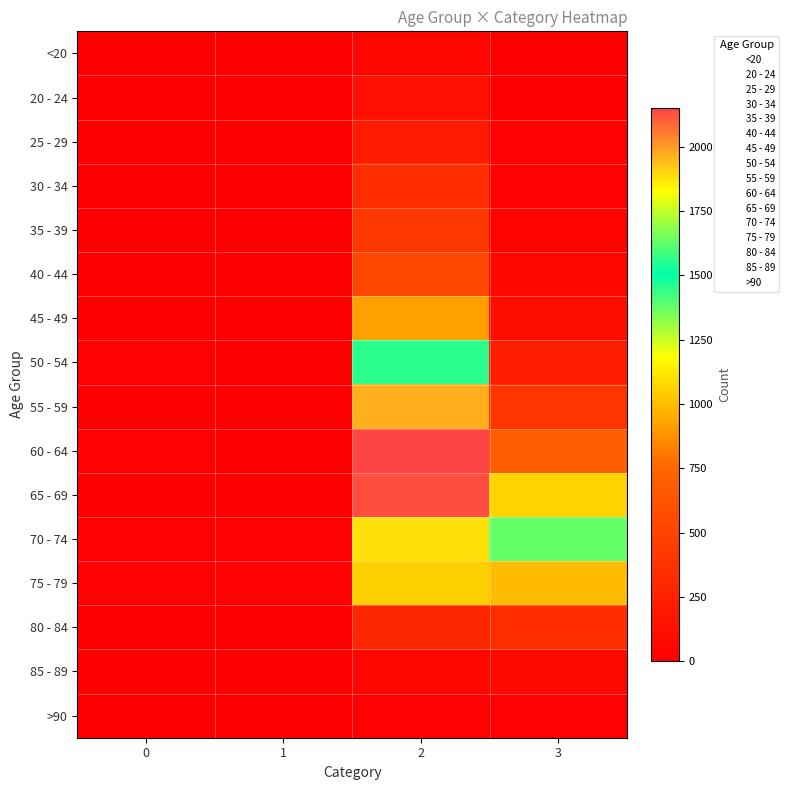

Reading left to right, list all the values displayed in this chart.

<20: 0=0	1=1	2=62	3=7
20 - 24: 0=1	1=0	2=121	3=2
25 - 29: 0=0	1=0	2=196	3=13
30 - 34: 0=0	1=2	2=333	3=14
35 - 39: 0=2	1=1	2=420	3=26
40 - 44: 0=0	1=1	2=530	3=53
45 - 49: 0=2	1=1	2=915	3=97
50 - 54: 0=9	1=3	2=1450	3=227
55 - 59: 0=8	1=6	2=1965	3=392
60 - 64: 0=11	1=8	2=2151	3=689
65 - 69: 0=6	1=6	2=2130	3=1057
70 - 74: 0=13	1=14	2=1882	3=1381
75 - 79: 0=10	1=12	2=1053	3=993
80 - 84: 0=7	1=4	2=296	3=333
85 - 89: 0=3	1=1	2=62	3=64
>90: 0=0	1=0	2=15	3=9